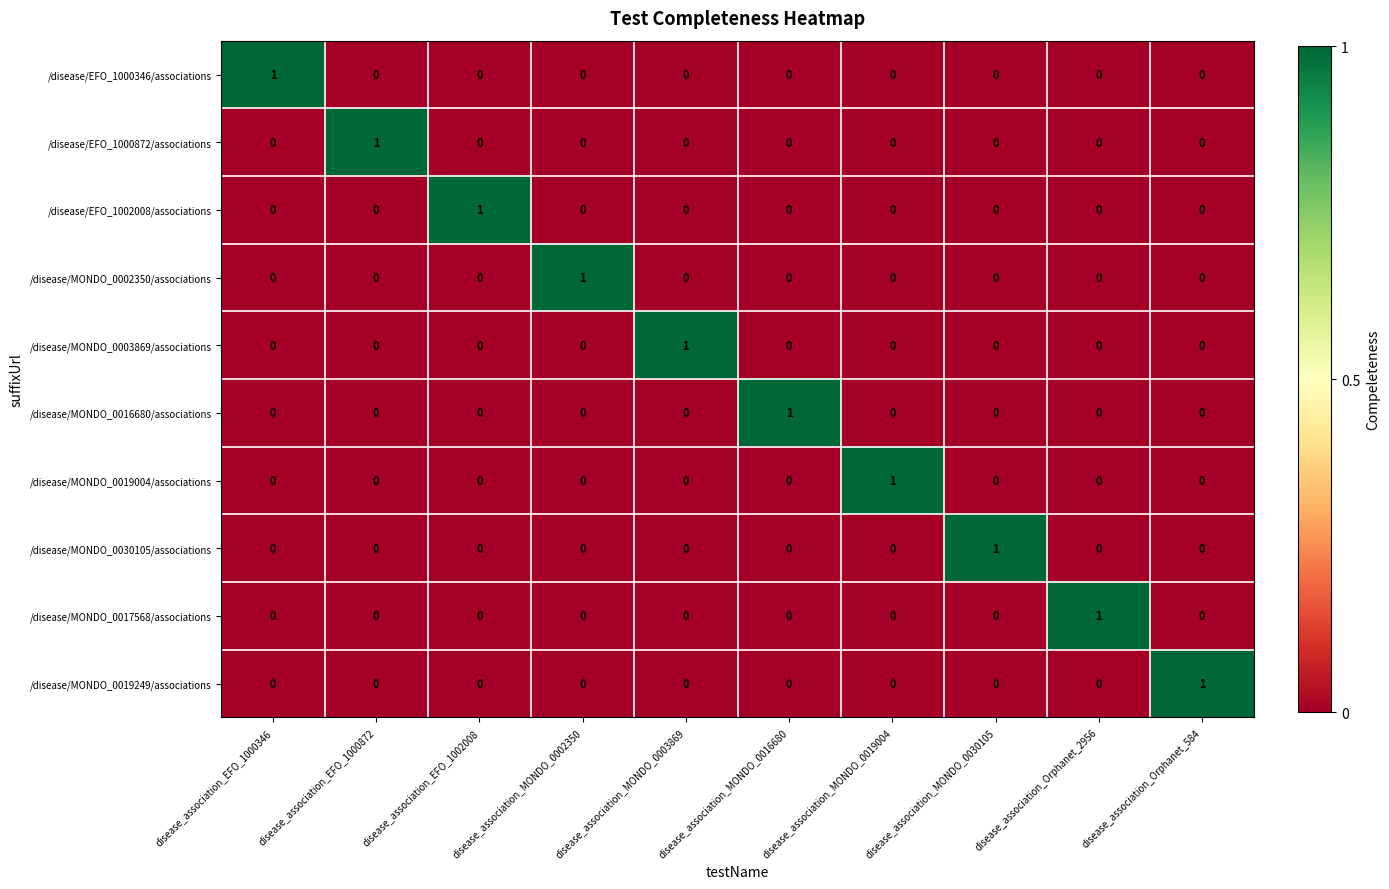

At how many categories does at least one series exceed 0?

10